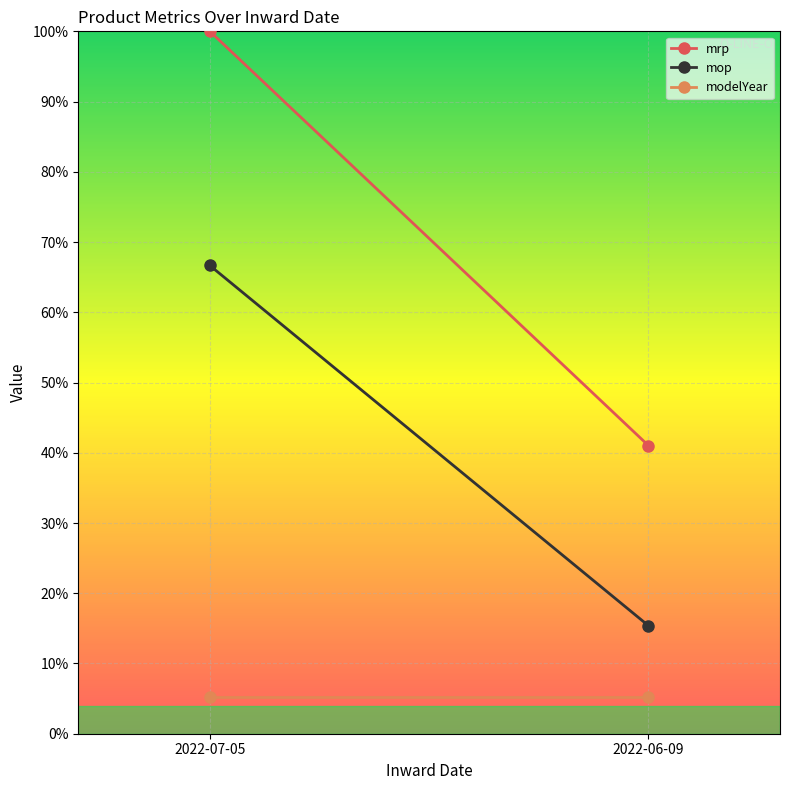

How many categories are shown in the chart?

2